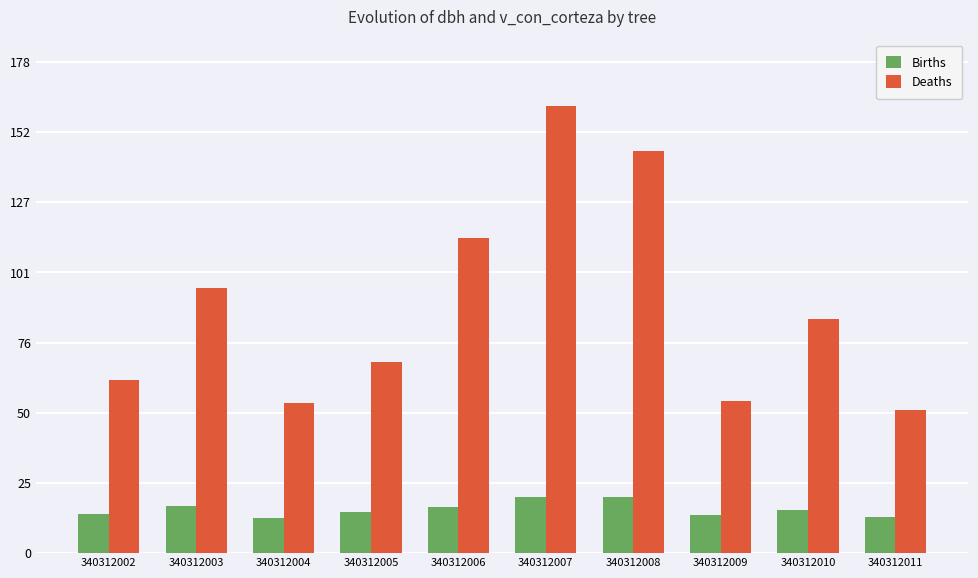

How many data points does each series have?

10